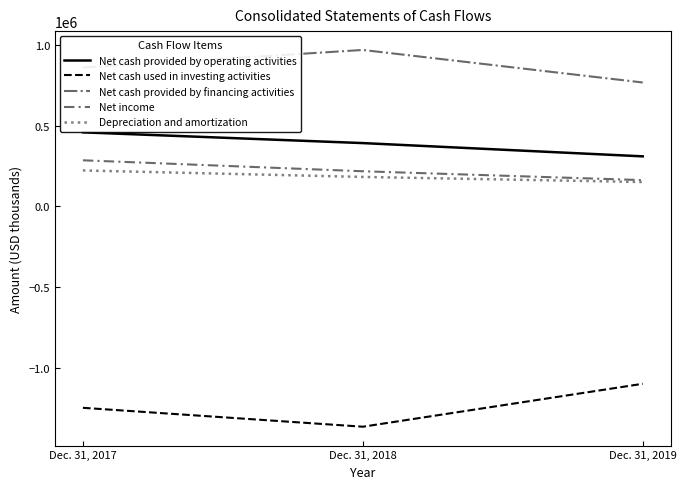

How many lines are shown in the chart?

5